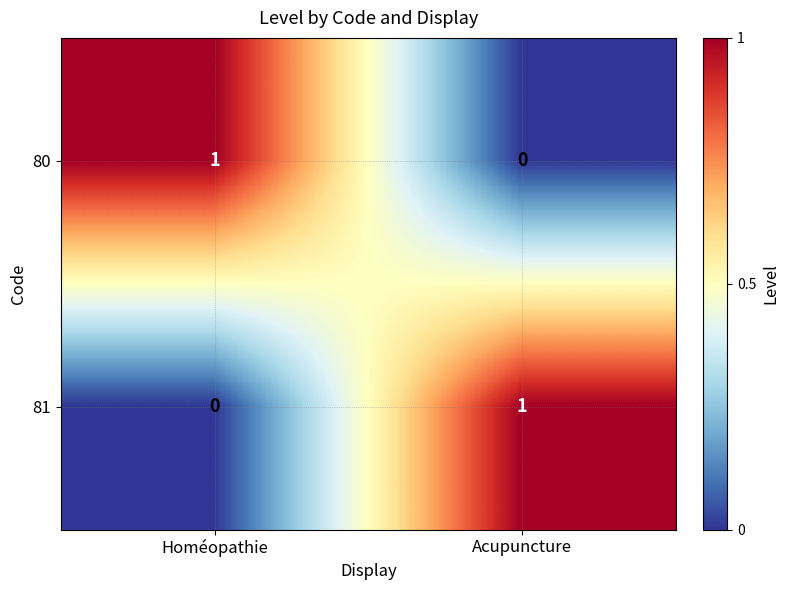

Reading left to right, transcribe all the data shown in this chart.

80: Homéopathie=1	Acupuncture=0
81: Homéopathie=0	Acupuncture=1